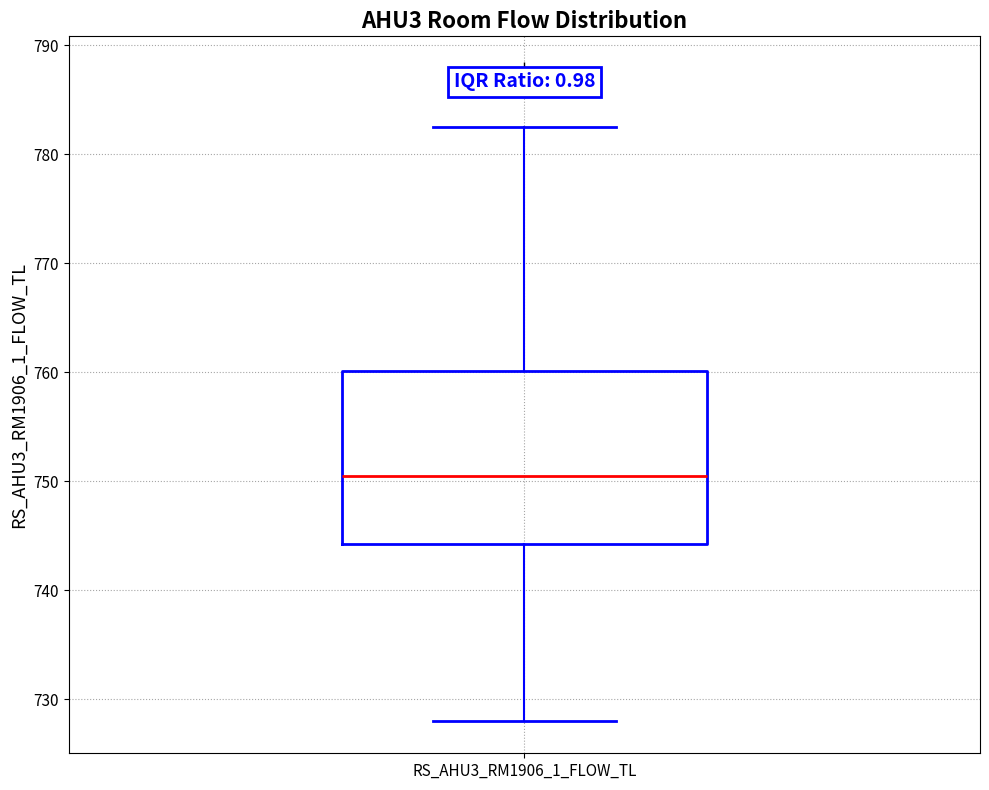

Transcribe this box plot: give where the median line is, the range the box spans, and where the two whiskers end, as read against the y-axis. The values are not printed on the chart, so give them approximately, as read against the axis.

median 750, box 744 to 760, whiskers 728 to 782